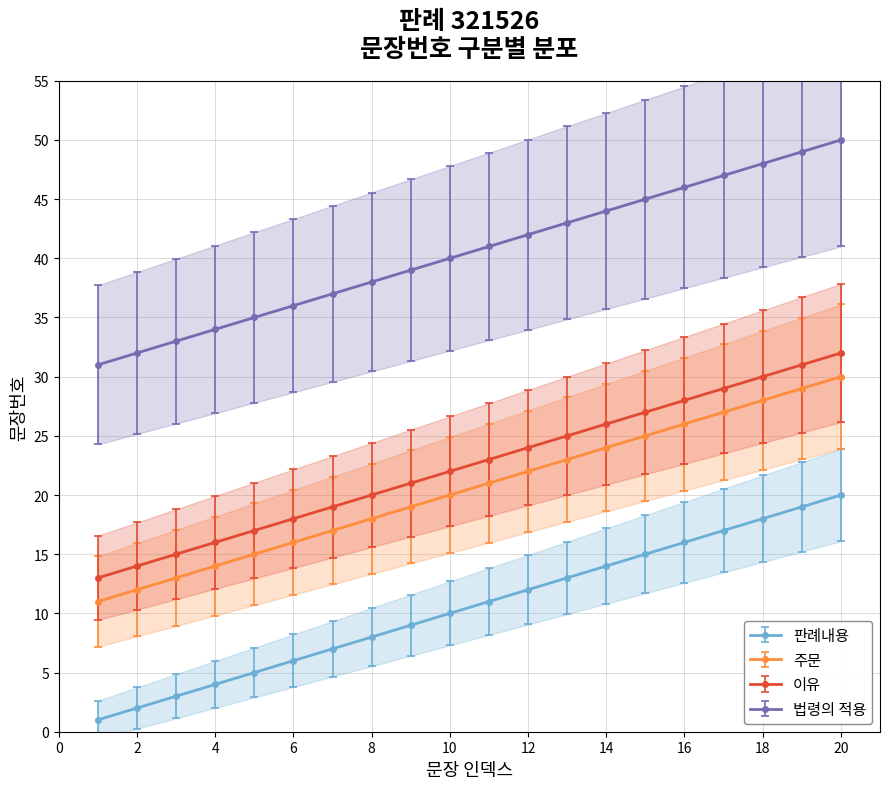

True or false: 법령의 적용 and 이유 intersect in this chart.

False